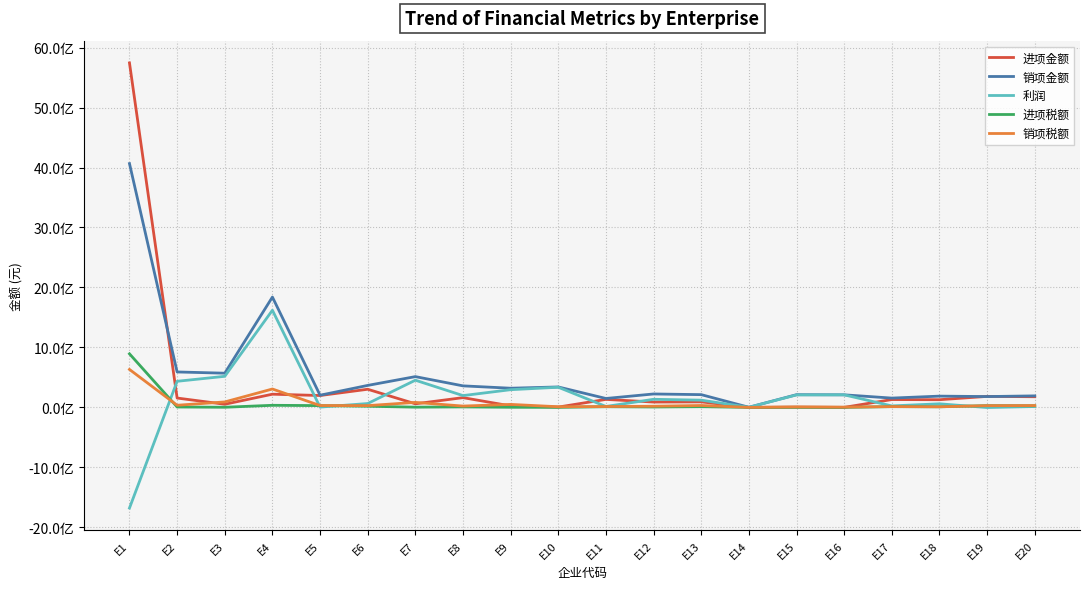

True or false: 进项金额 has more than 2 interior local peaks.

True